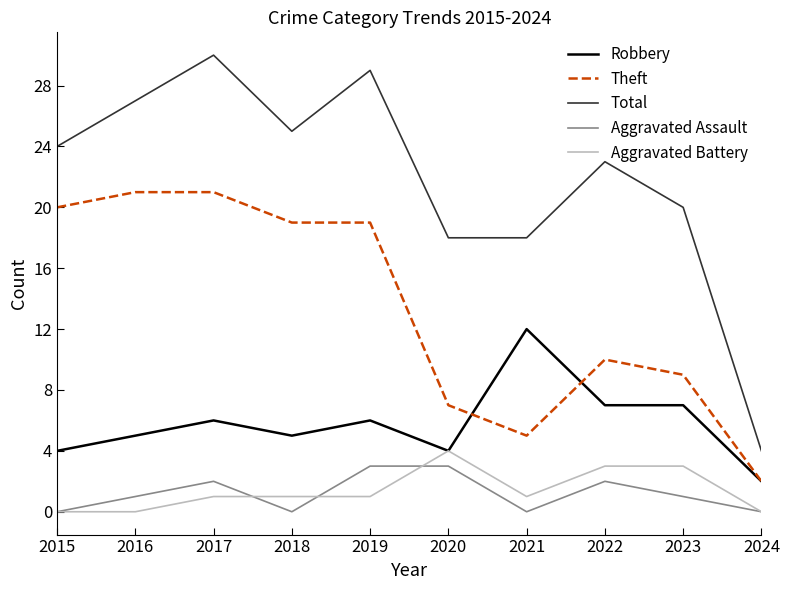

True or false: Total and Aggravated Battery cross at least once.

False